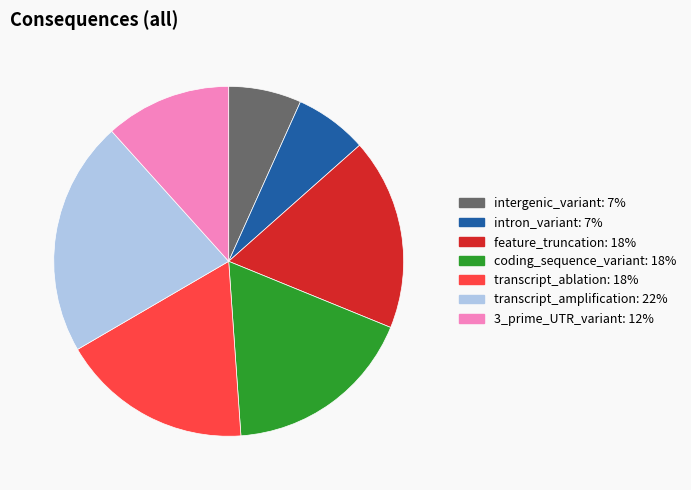

How many segments does this pie chart have?

7